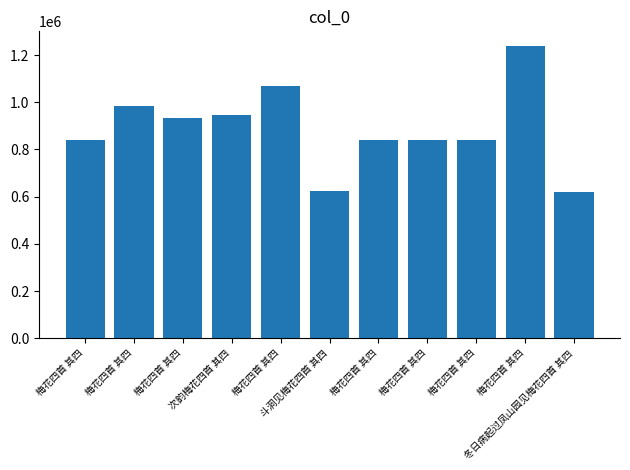

How many bars are there in total?

11